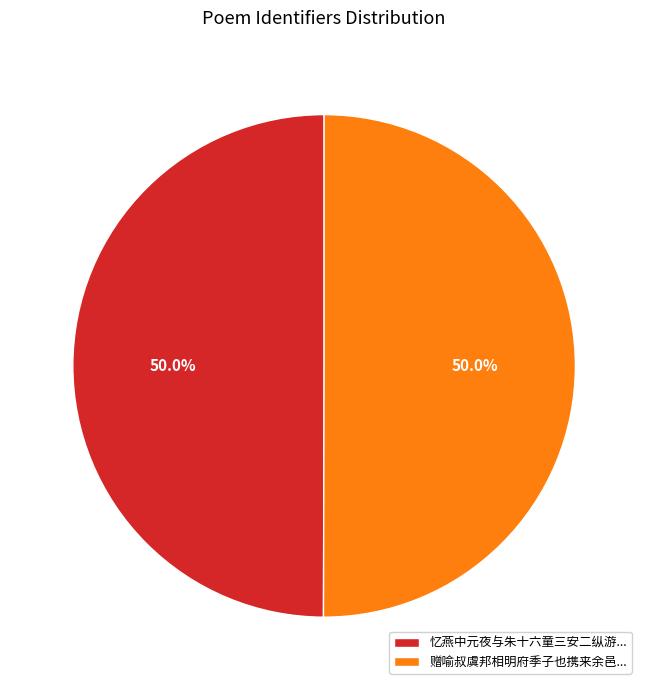

Approximately how many times larger is the value at 忆燕中元夜与朱十六童三安二纵游... compared to 赠喻叔虞邦相明府季子也携来余邑...?

1.0